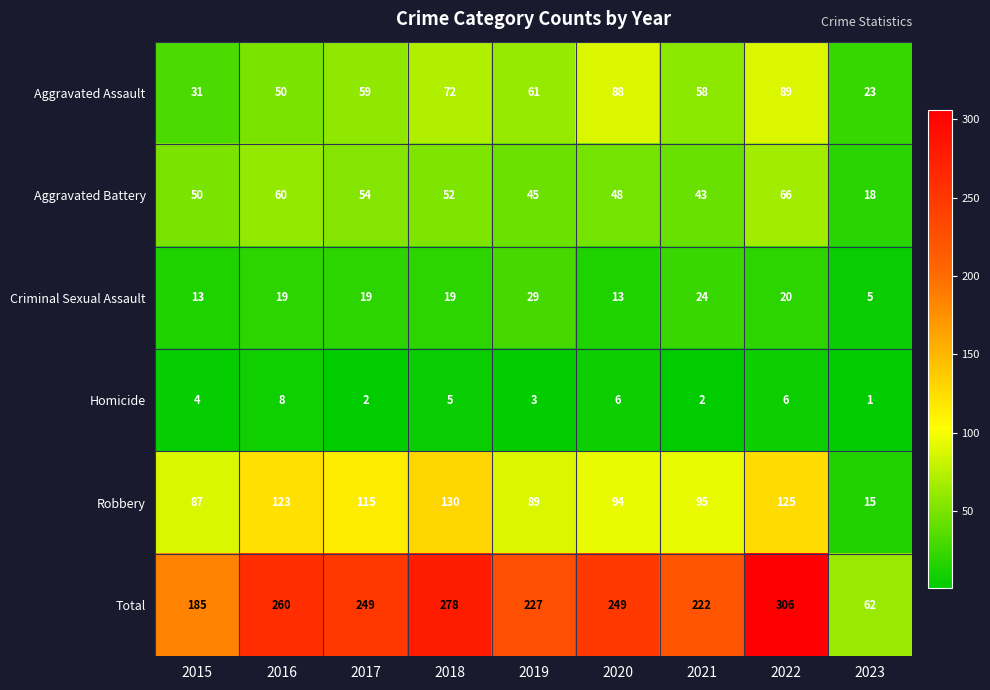

What is the sum of the Total values at 2022 and 2021?

528